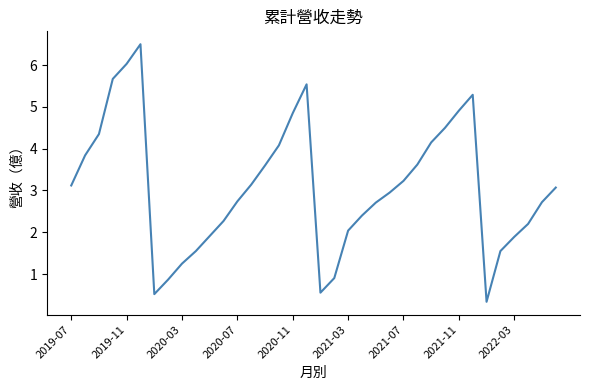

What is the difference between the maximum and minimum values?

6.2